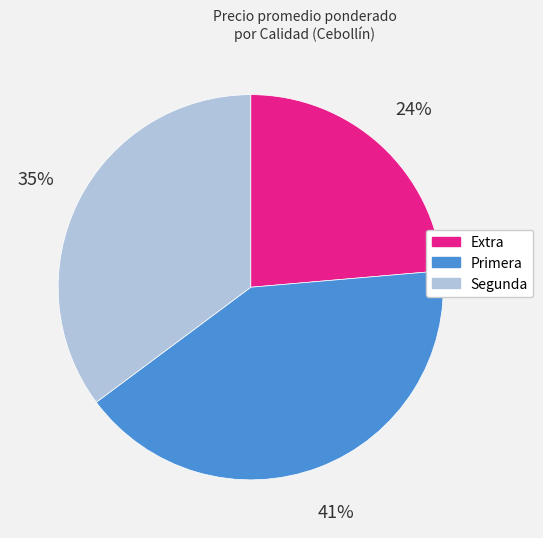

How many segments does this pie chart have?

3